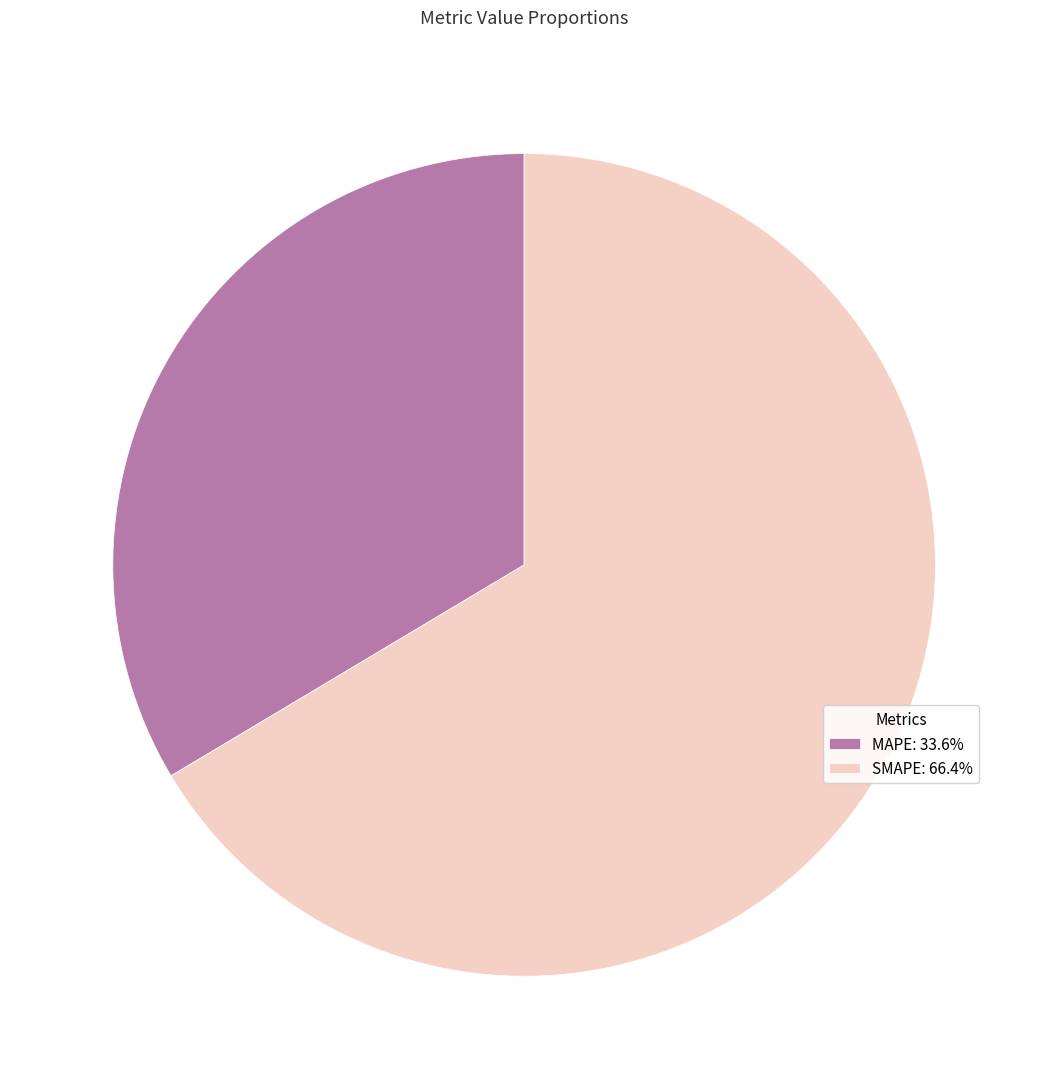

Count the number of slices in the pie.

2